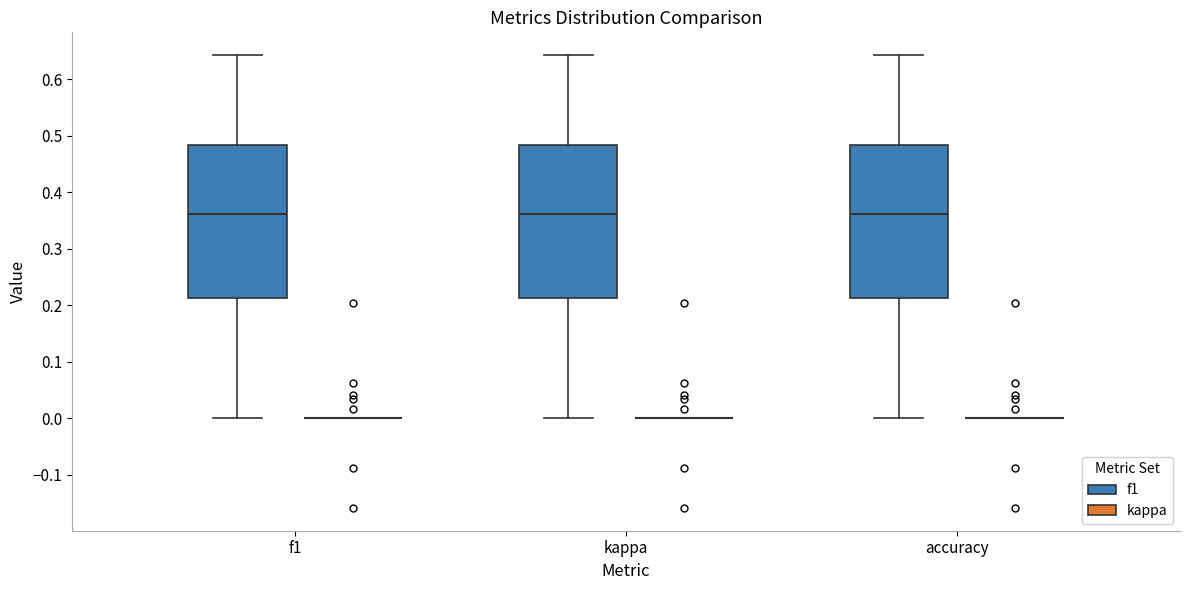

Where does the upper whisker of the box for kappa (f1) end on the y-axis? The values are not printed on the chart, so give them approximately, as read against the axis.

0.64